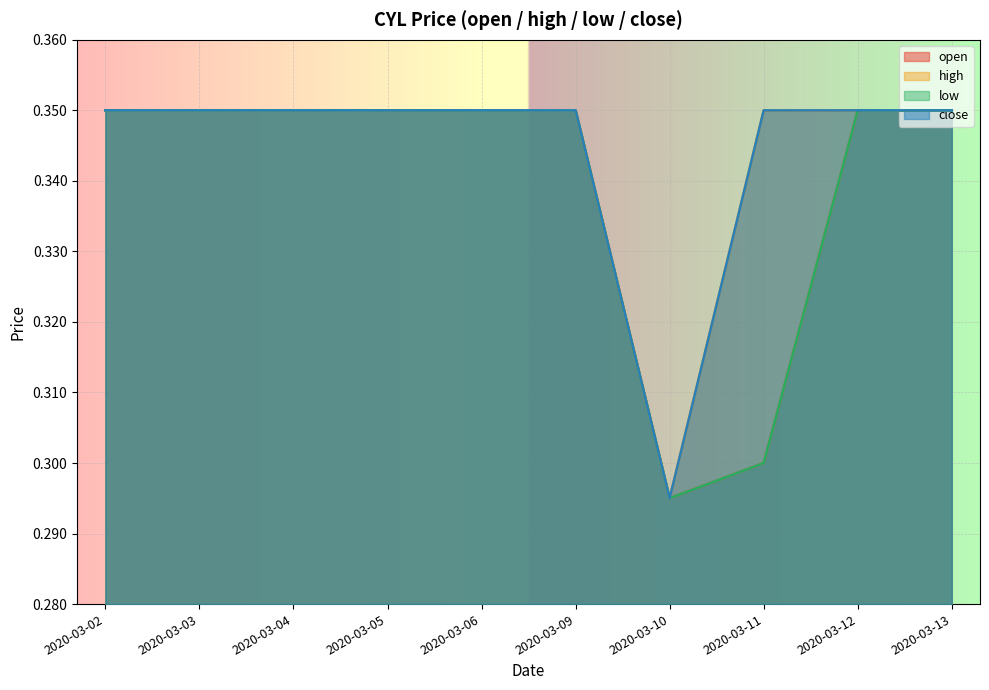

At how many categories does at least one series exceed 0?

10